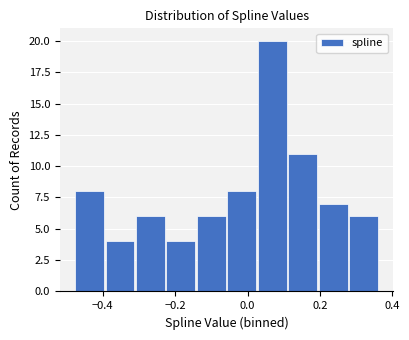

Reading left to right, transcribe this chart: for each bar, give the range it covers on the x-axis and its height. Neither the bar edges nor the heights are printed on the chart, so give them approximately, as read against the axes.

-0.48 to -0.40: 8
-0.40 to -0.30: 4
-0.30 to -0.22: 6
-0.22 to -0.14: 4
-0.14 to -0.06: 6
-0.06 to 0.02: 8
0.02 to 0.12: 20
0.12 to 0.20: 11
0.20 to 0.28: 7
0.28 to 0.36: 6